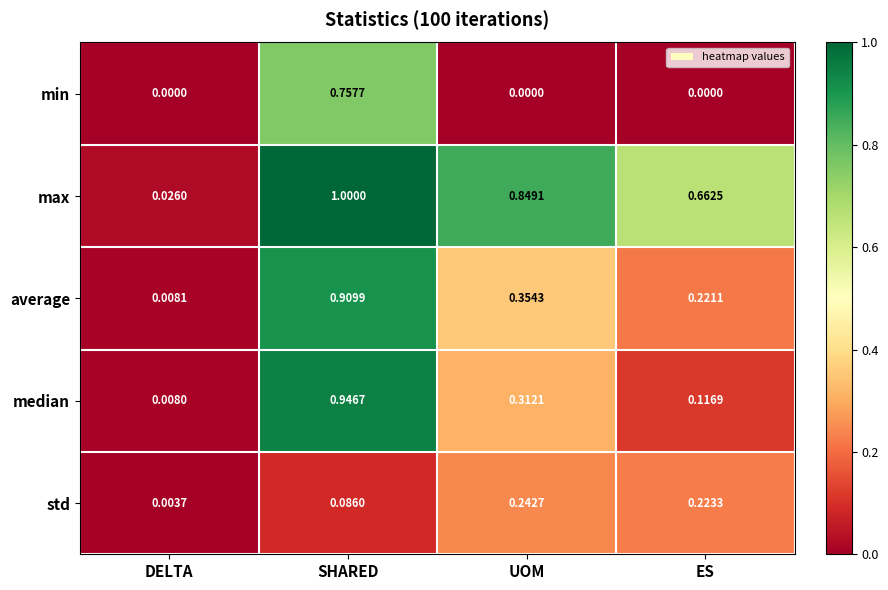

Which series changed the most between DELTA and UOM?

max